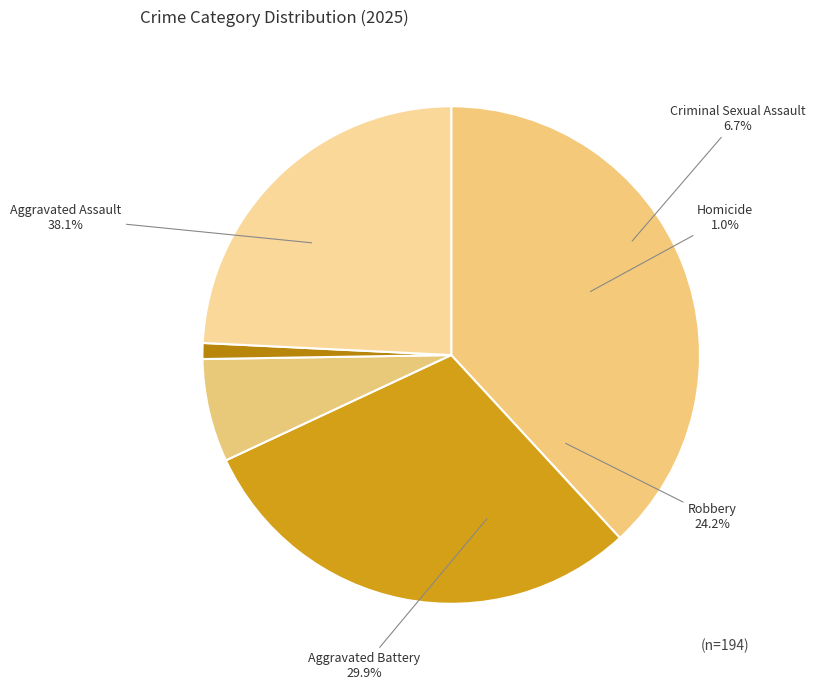

True or false: Aggravated Assault accounts for 45% of the total.

False